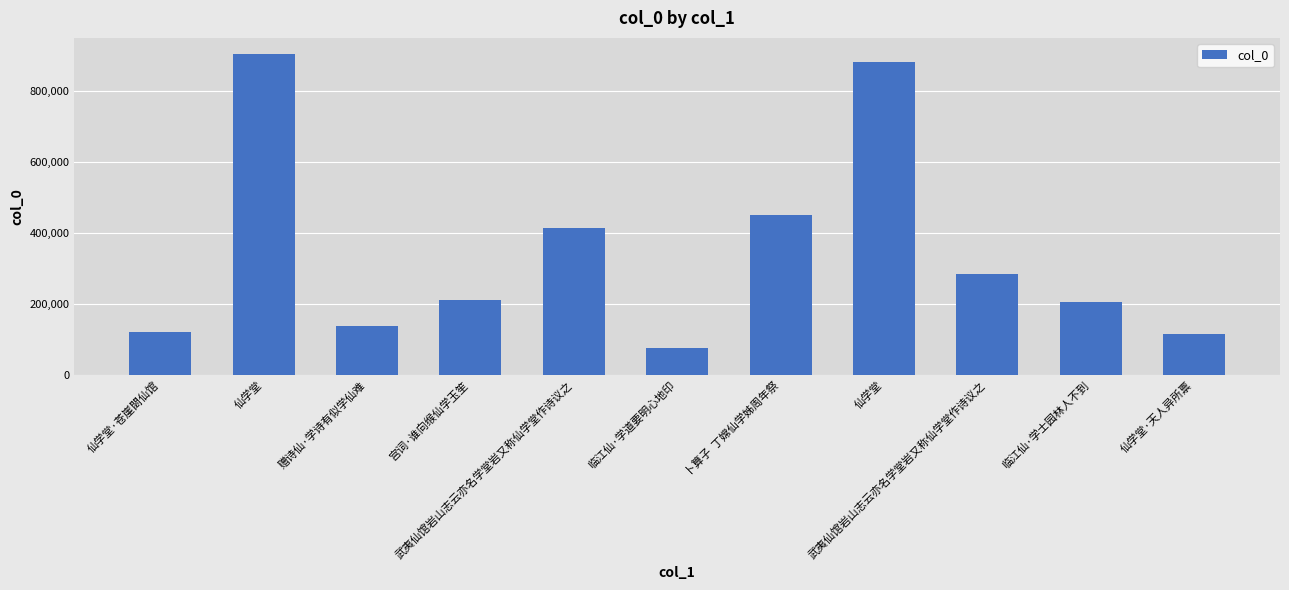

How many bars are there in total?

11